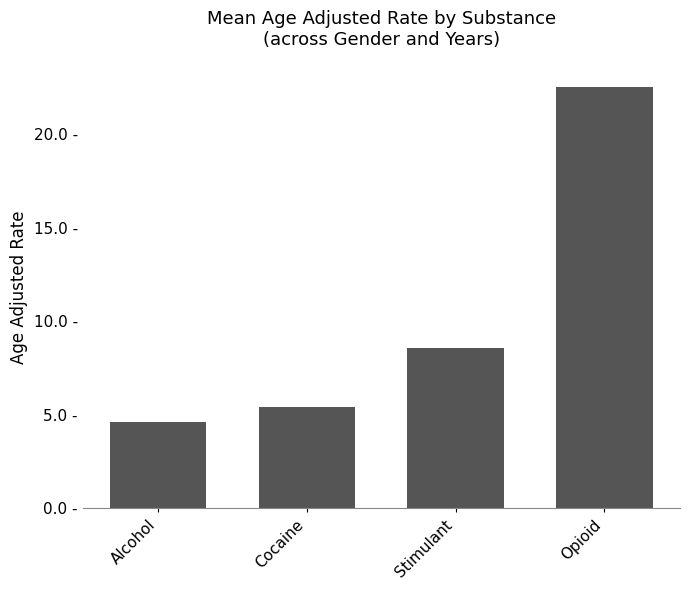

Between Stimulant and Alcohol, which is larger?

Stimulant